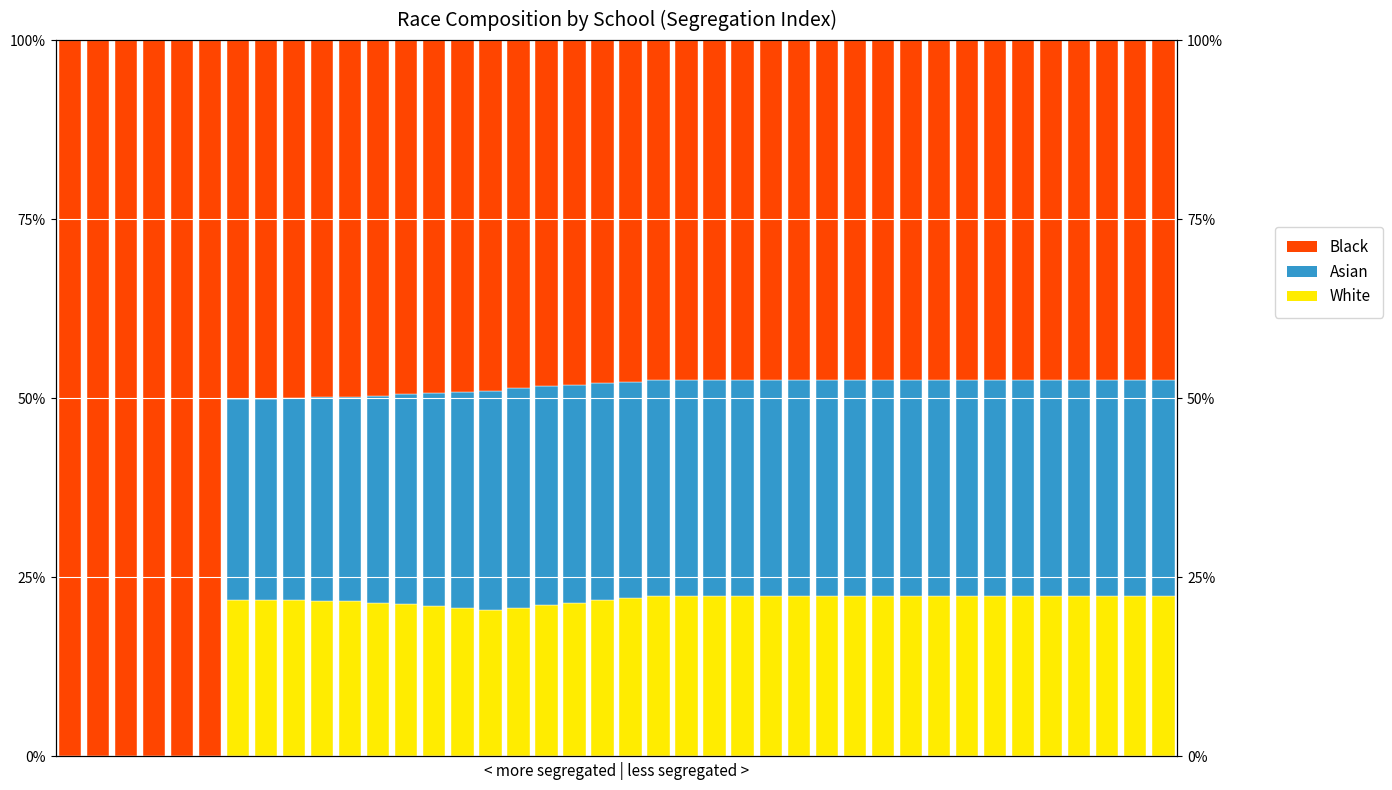

Does the chart contain any negative values?

No